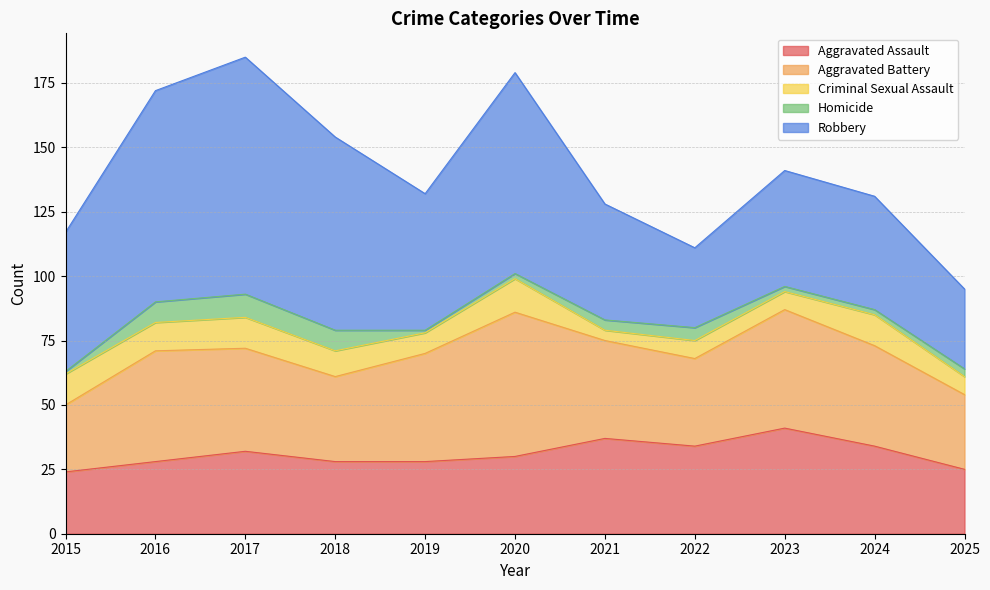

Does the chart display data point markers on the line(s)?

No